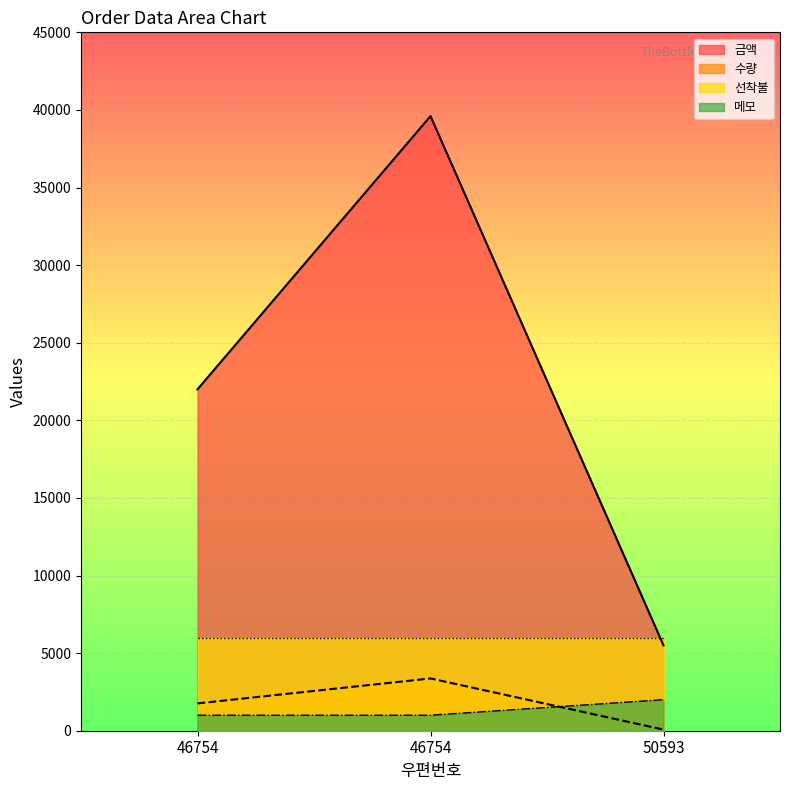

Where does the 금액 series first go above 22000?

46754